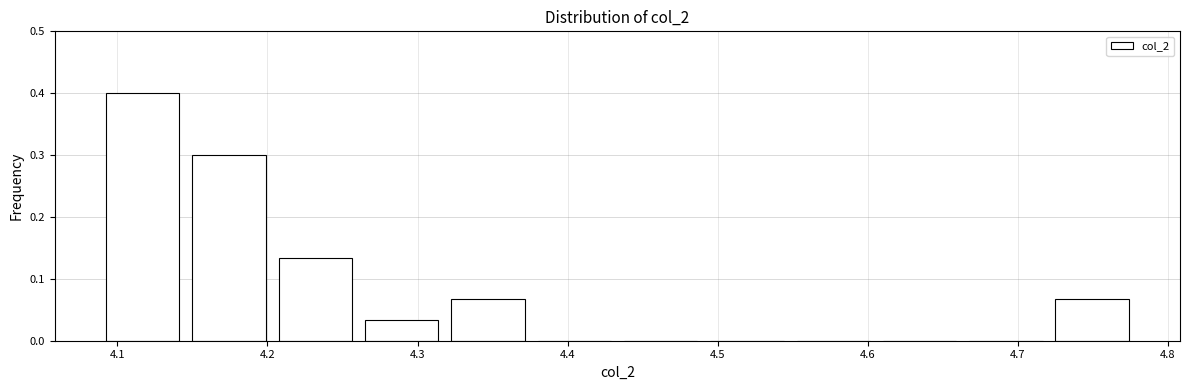

Reading left to right, transcribe this chart: for each bar, give the range it covers on the x-axis and its height. Neither the bar edges nor the heights are printed on the chart, so give them approximately, as read against the axes.

4.09 to 4.15: 0.40
4.15 to 4.20: 0.30
4.20 to 4.26: 0.13
4.26 to 4.32: 0.03
4.32 to 4.38: 0.07
4.38 to 4.43: 0
4.43 to 4.49: 0
4.49 to 4.55: 0
4.55 to 4.61: 0
4.61 to 4.66: 0
4.66 to 4.72: 0
4.72 to 4.78: 0.07